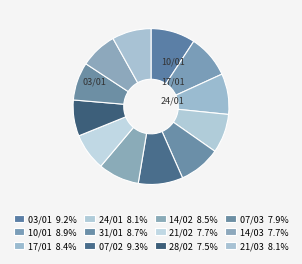

What portion of the pie excludes 03/01?

90.8%